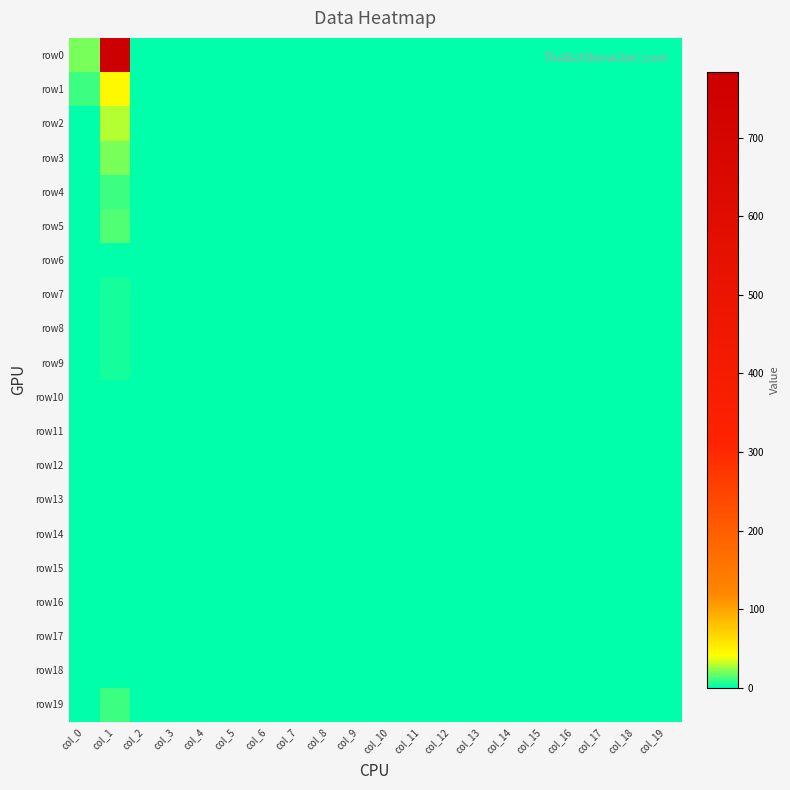

How many series are shown in this chart?

20